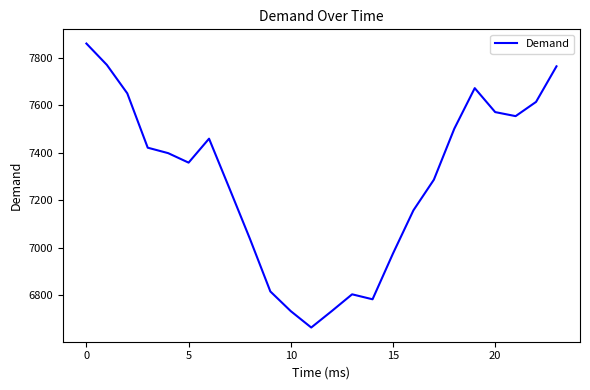

What is the difference between the maximum and minimum values?

1197